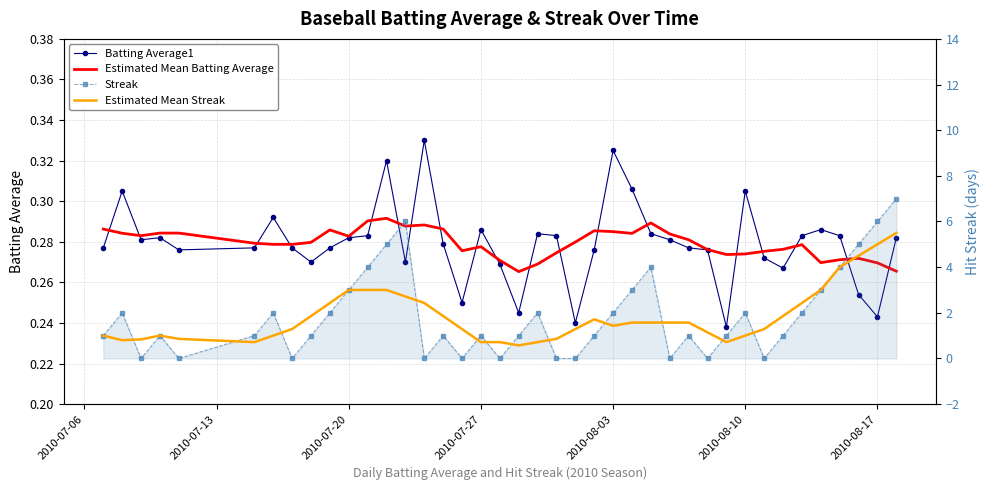

Which series ends up on top after the final intersection of Batting Average1 and Streak?

Streak